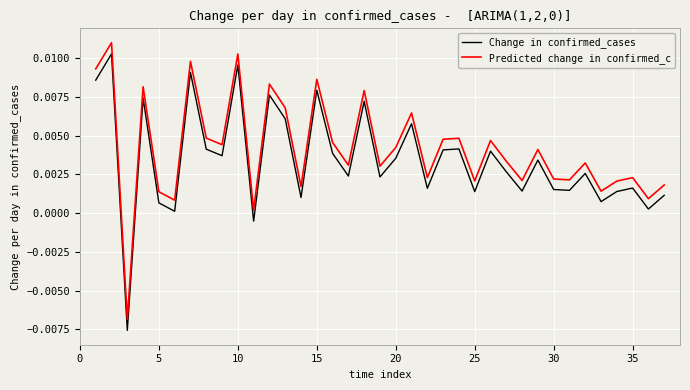

True or false: Change in confirmed_cases and Predicted change in confirmed_c cross at least once.

False